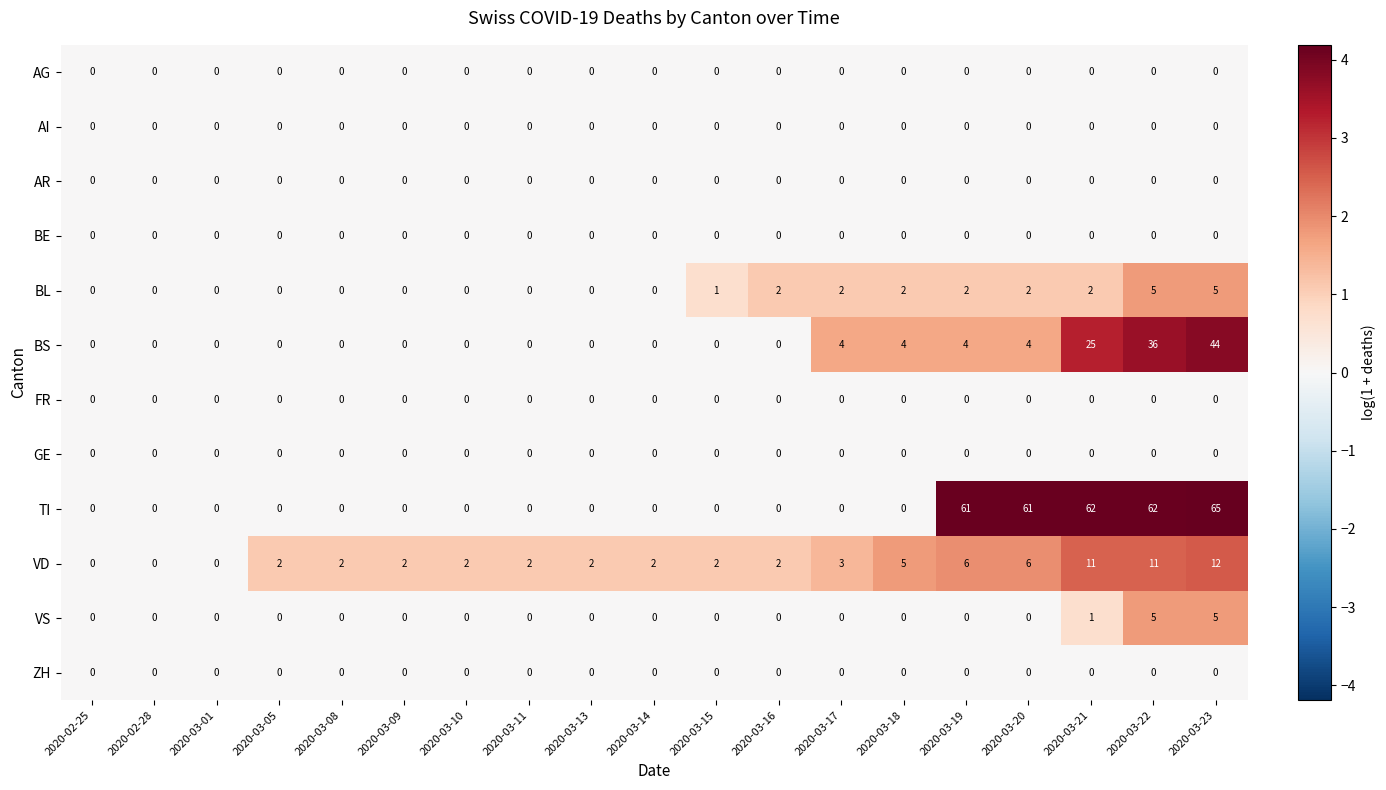

Which series has the widest spread of values?

TI